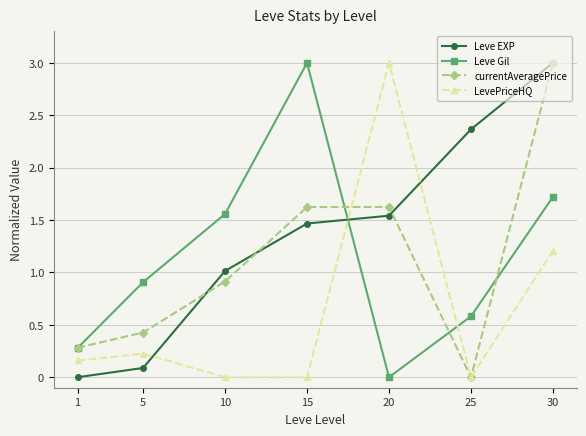

True or false: Leve Gil has more than 0 interior local peaks.

True